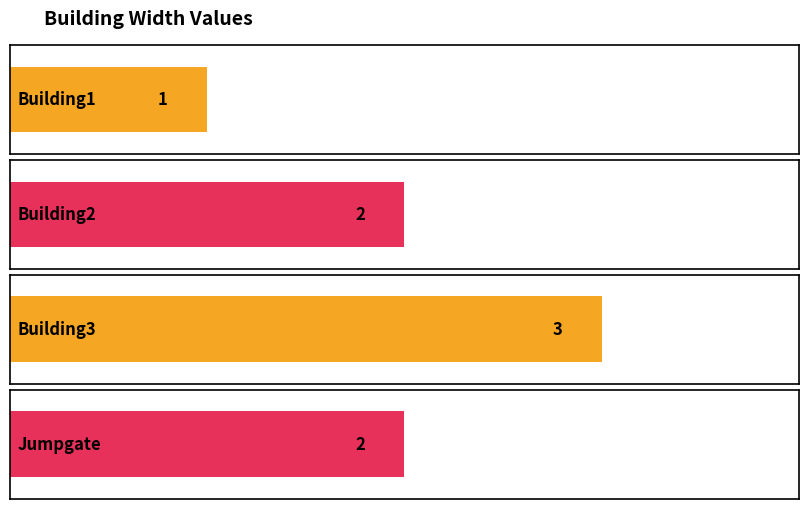

What is the sum of the values at Building2 and Building1?

3